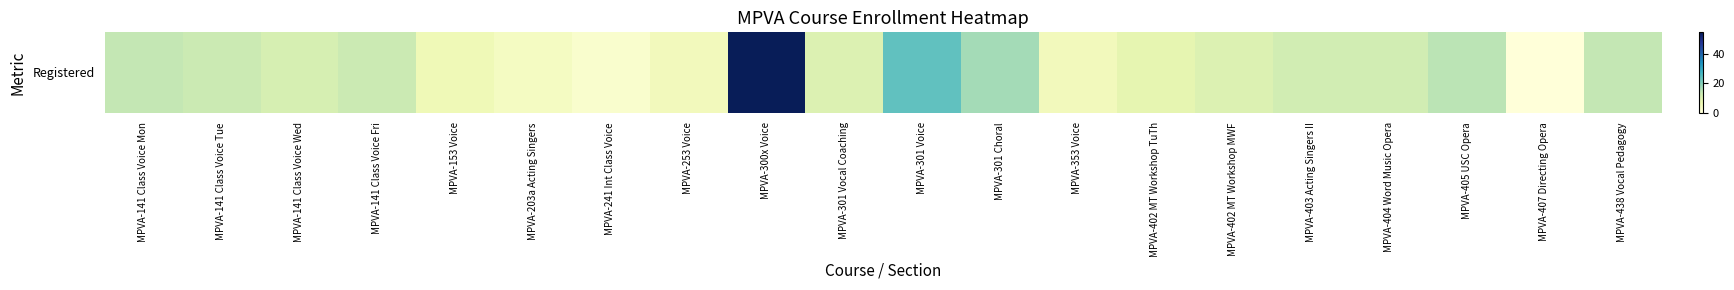

Rank the categories by value from highest to lowest.

MPVA-300x Voice, MPVA-301 Voice, MPVA-301 Choral, MPVA-405 USC Opera, MPVA-141 Class Voice Mon, MPVA-438 Vocal Pedagogy, MPVA-141 Class Voice Tue, MPVA-141 Class Voice Fri, MPVA-403 Acting Singers II, MPVA-404 Word Music Opera, MPVA-141 Class Voice Wed, MPVA-301 Vocal Coaching, MPVA-402 MT Workshop MWF, MPVA-402 MT Workshop TuTh, MPVA-153 Voice, MPVA-253 Voice, MPVA-353 Voice, MPVA-203a Acting Singers, MPVA-241 Int Class Voice, MPVA-407 Directing Opera